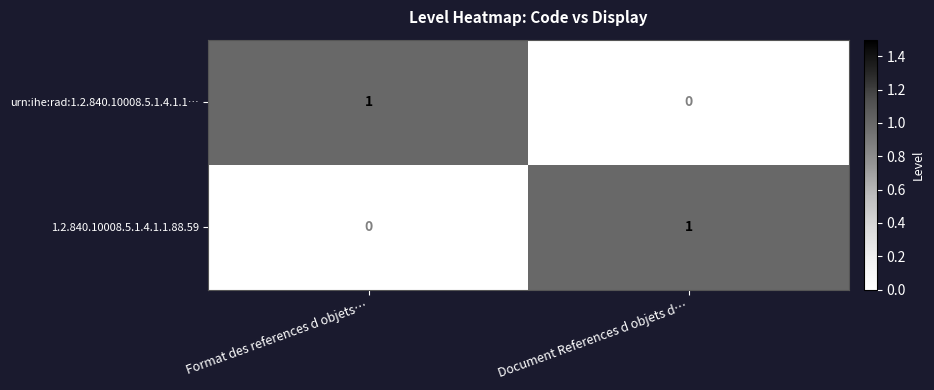

At which label is urn:ihe:rad:1.2.840.10008.5.1.4.1.1… closest to 0?

Document References d objets d…